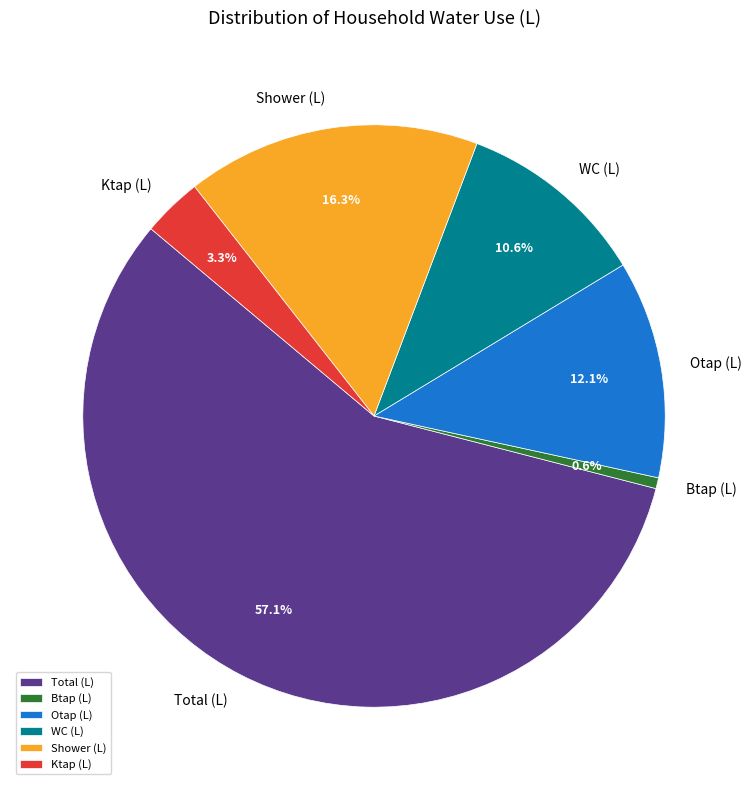

Count the number of slices in the pie.

6